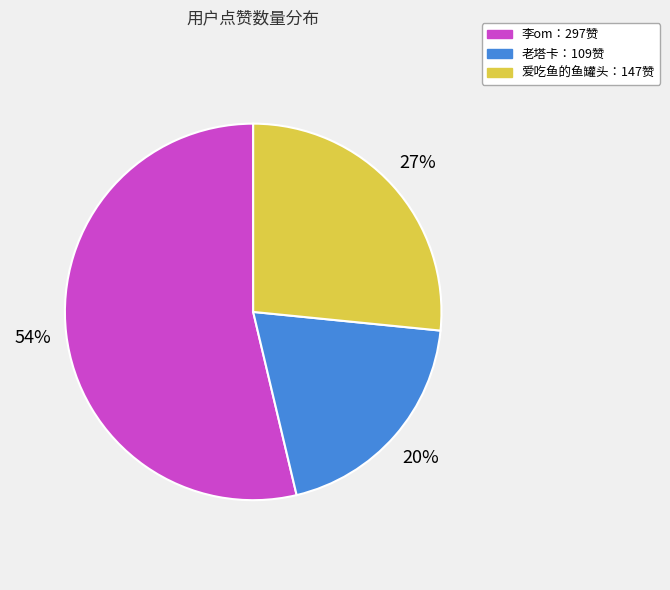

What is the ratio of the value at 李om：297赞 to the value at 老塔卡：109赞?

2.7